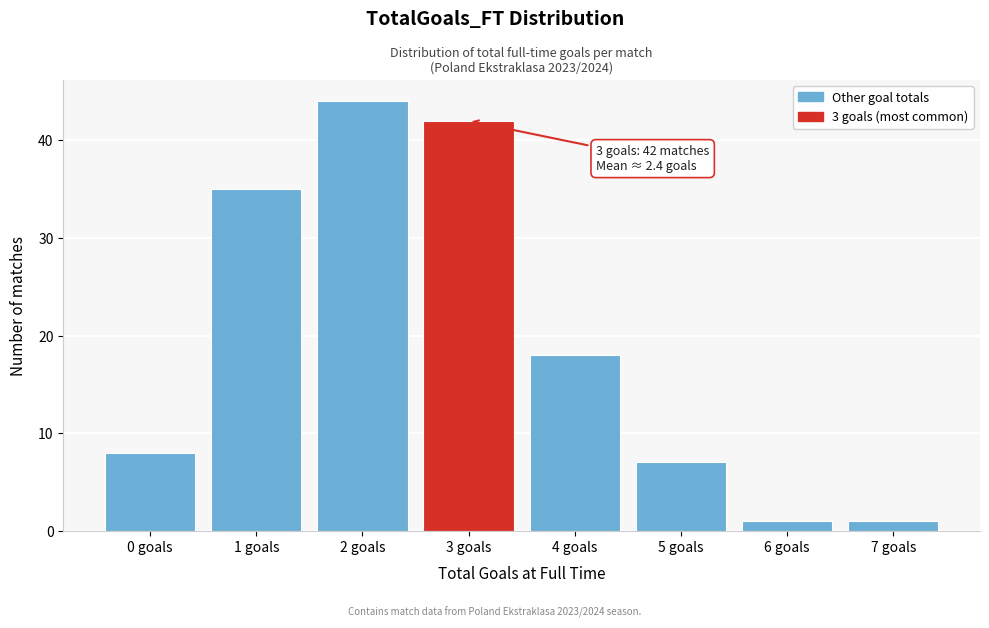

Reading right to left, list all the values displayed in this chart.

1	1	7	18	42	44	35	8